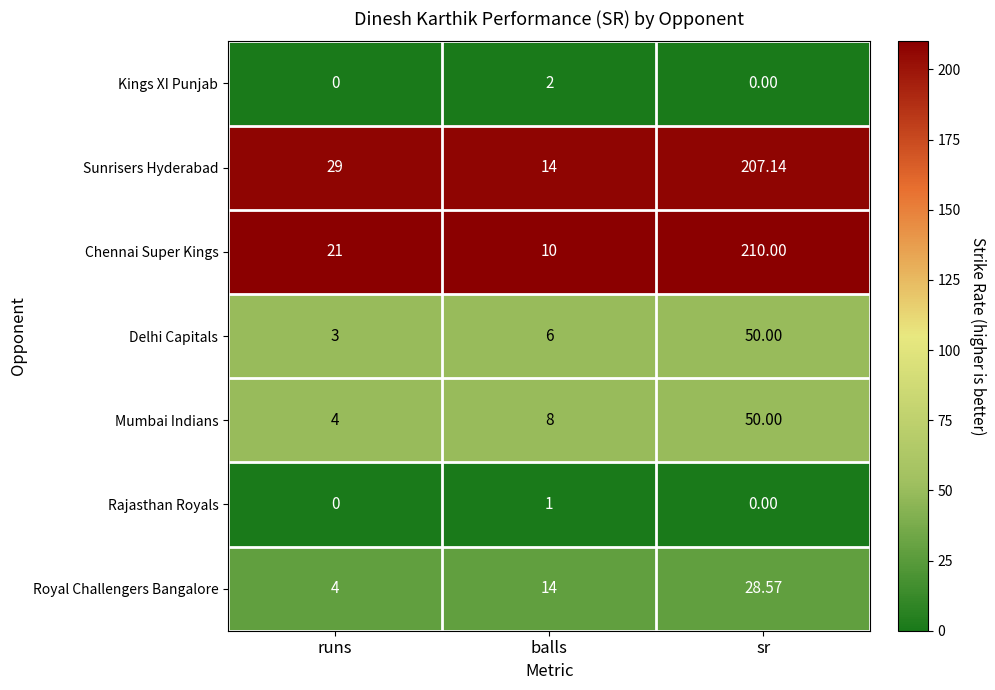

Where is Chennai Super Kings nearest to the value 110?

runs